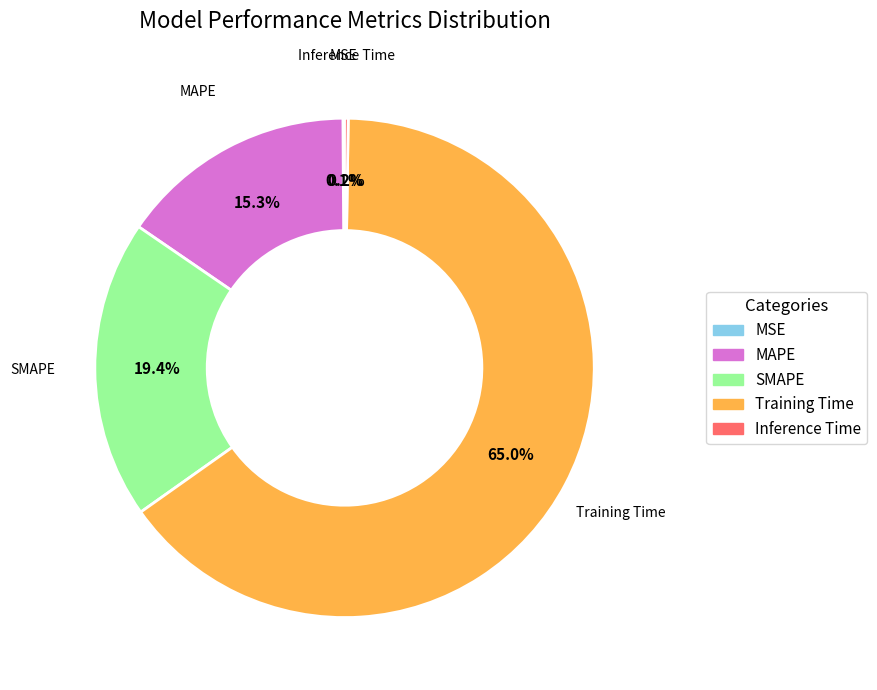

What portion of the pie excludes SMAPE?

80.6%